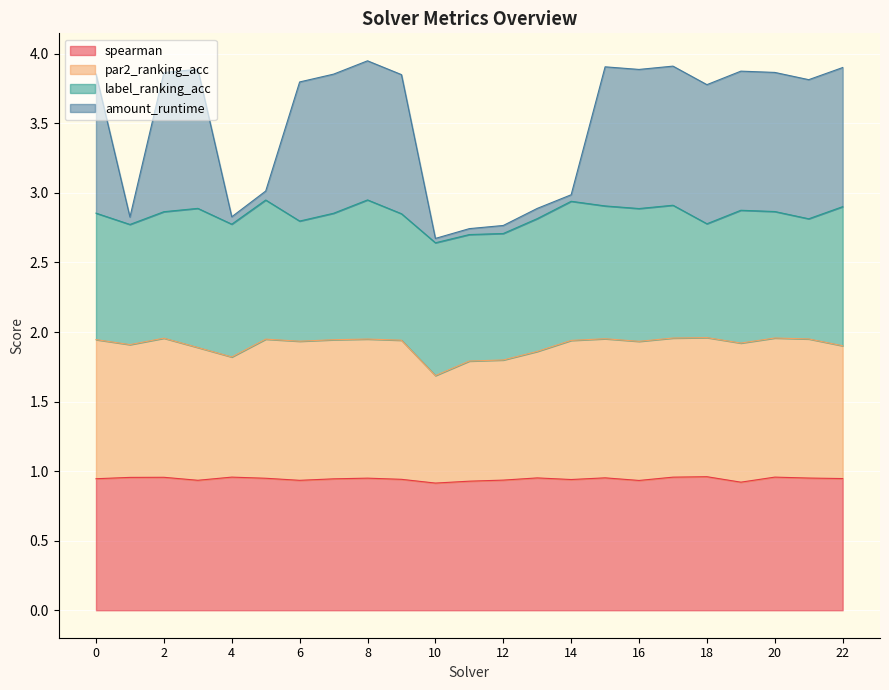

True or false: par2_ranking_acc and amount_runtime intersect in this chart.

False